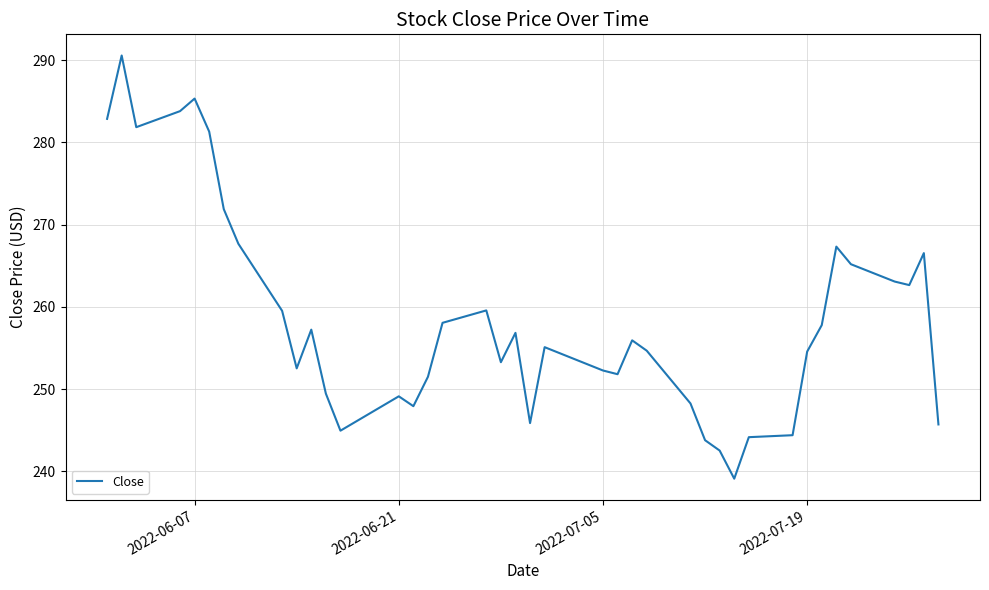

What is the greatest value displayed?

290.6